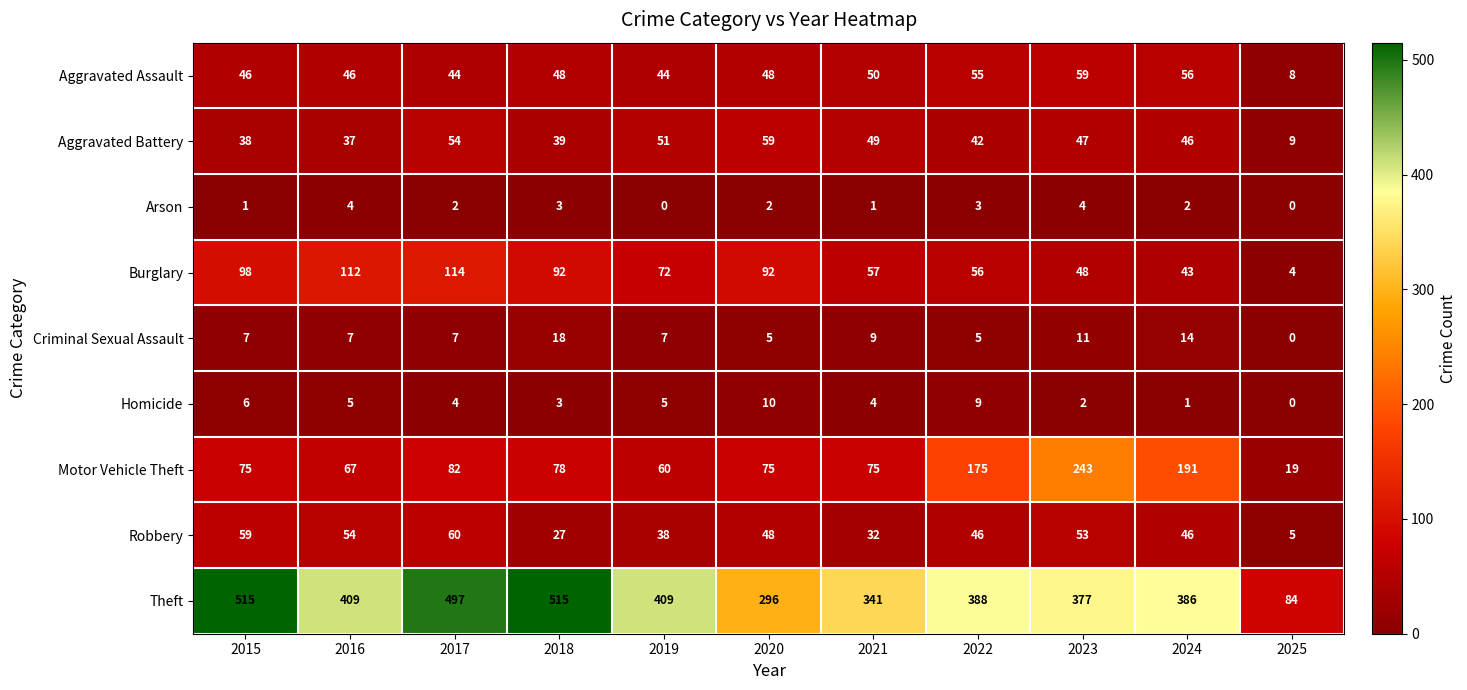

Is it true that Motor Vehicle Theft equals 243 at 2023?

True